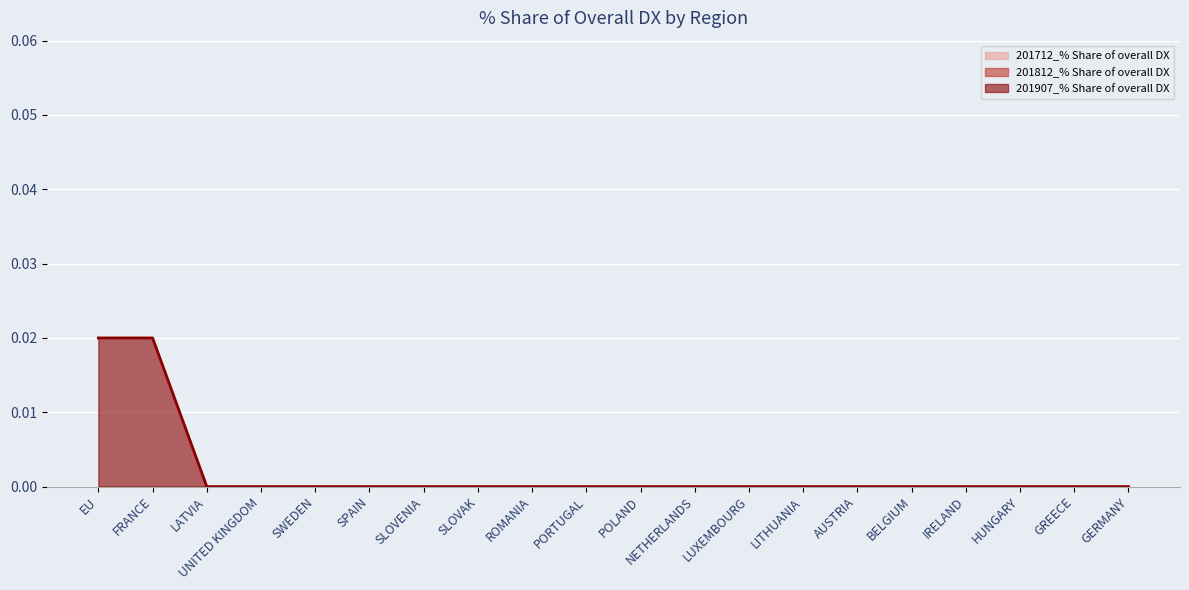

True or false: 201907_% Share of overall DX has a value of 0.0 at SLOVENIA.

False